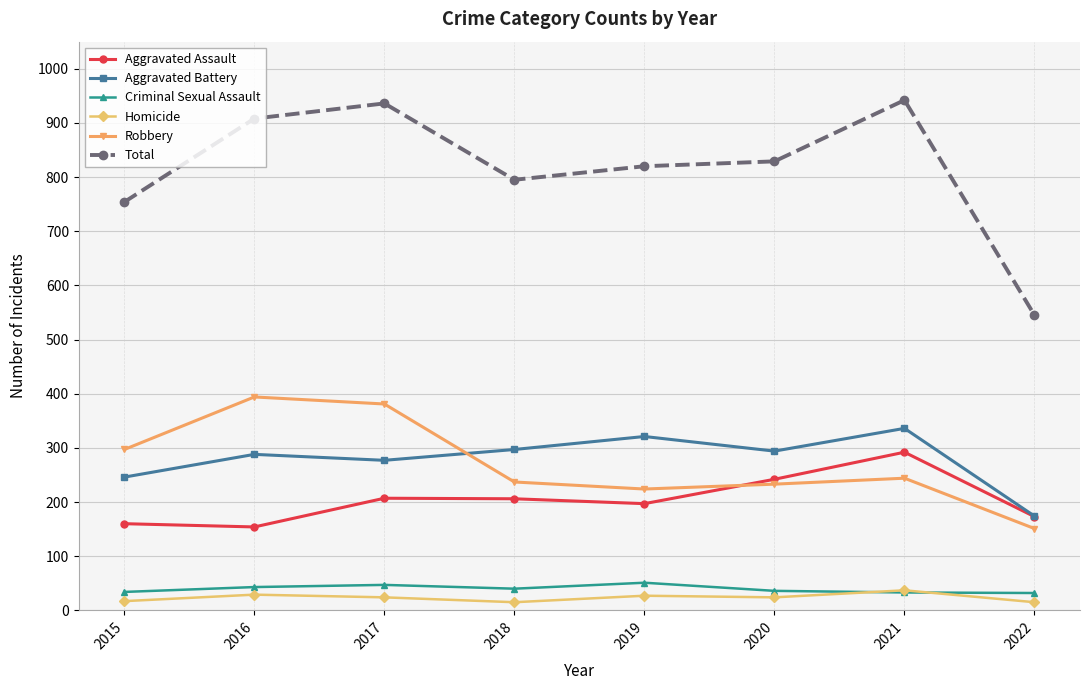

The Homicide series shows 17 at 2015. True or false?

True